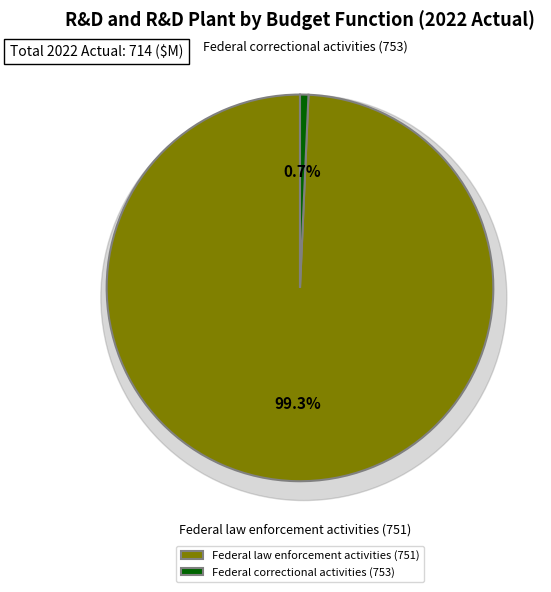

Is it true that Criminal justice assistance (754) is 0% of the pie?

True